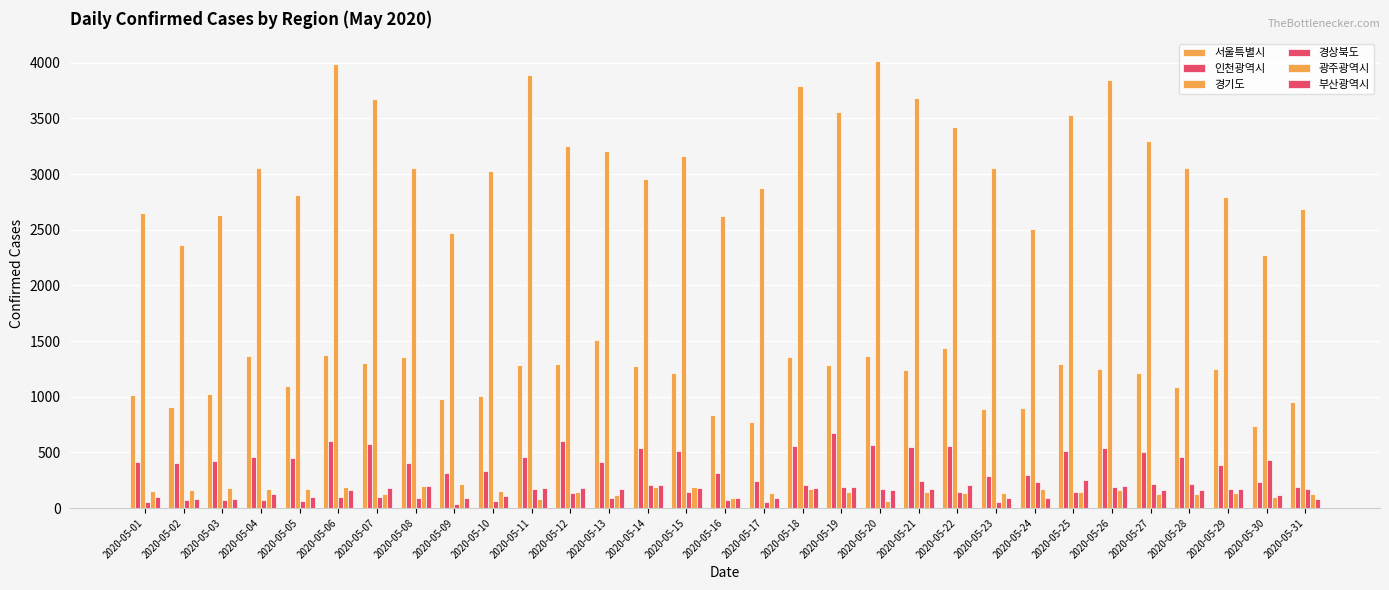

The 인천광역시 series shows 388 at 2020-05-24. True or false?

False